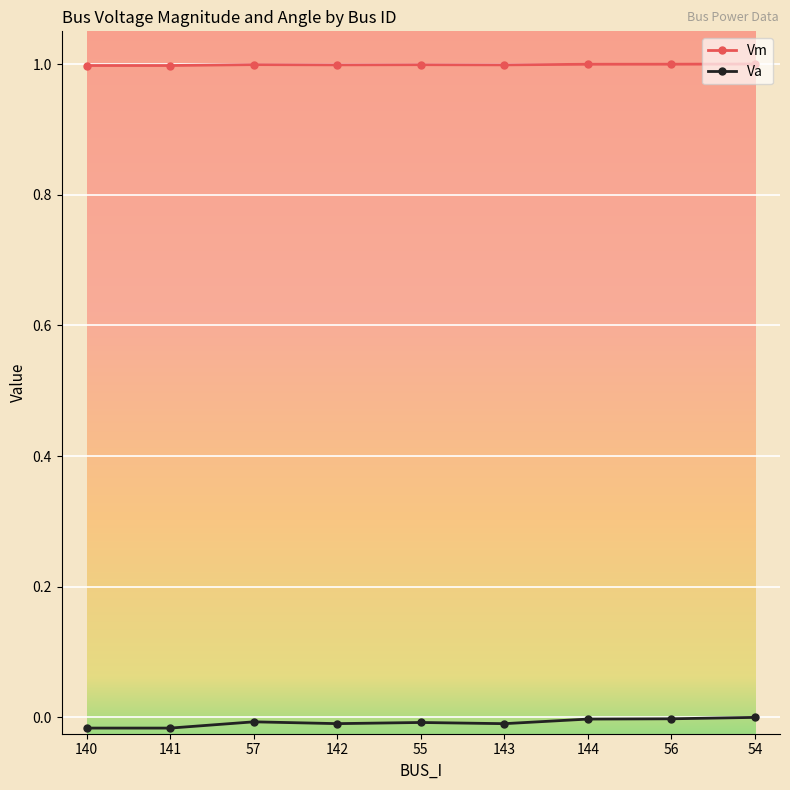

What is the label of the 6th point from the left?

143